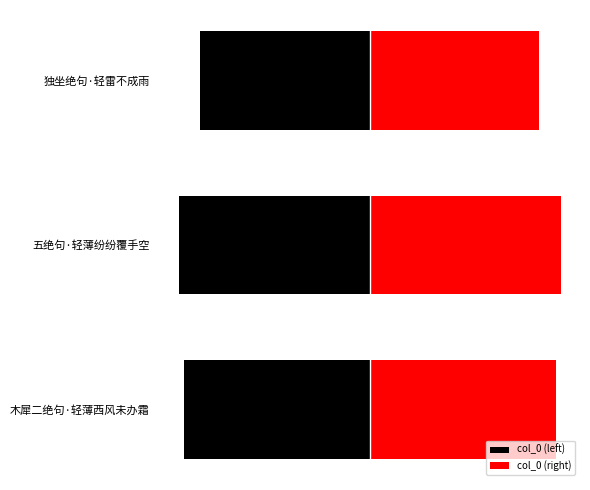

True or false: col_0 (right) has a value of 140855 at 五绝句·轻薄纷纷覆手空.

False